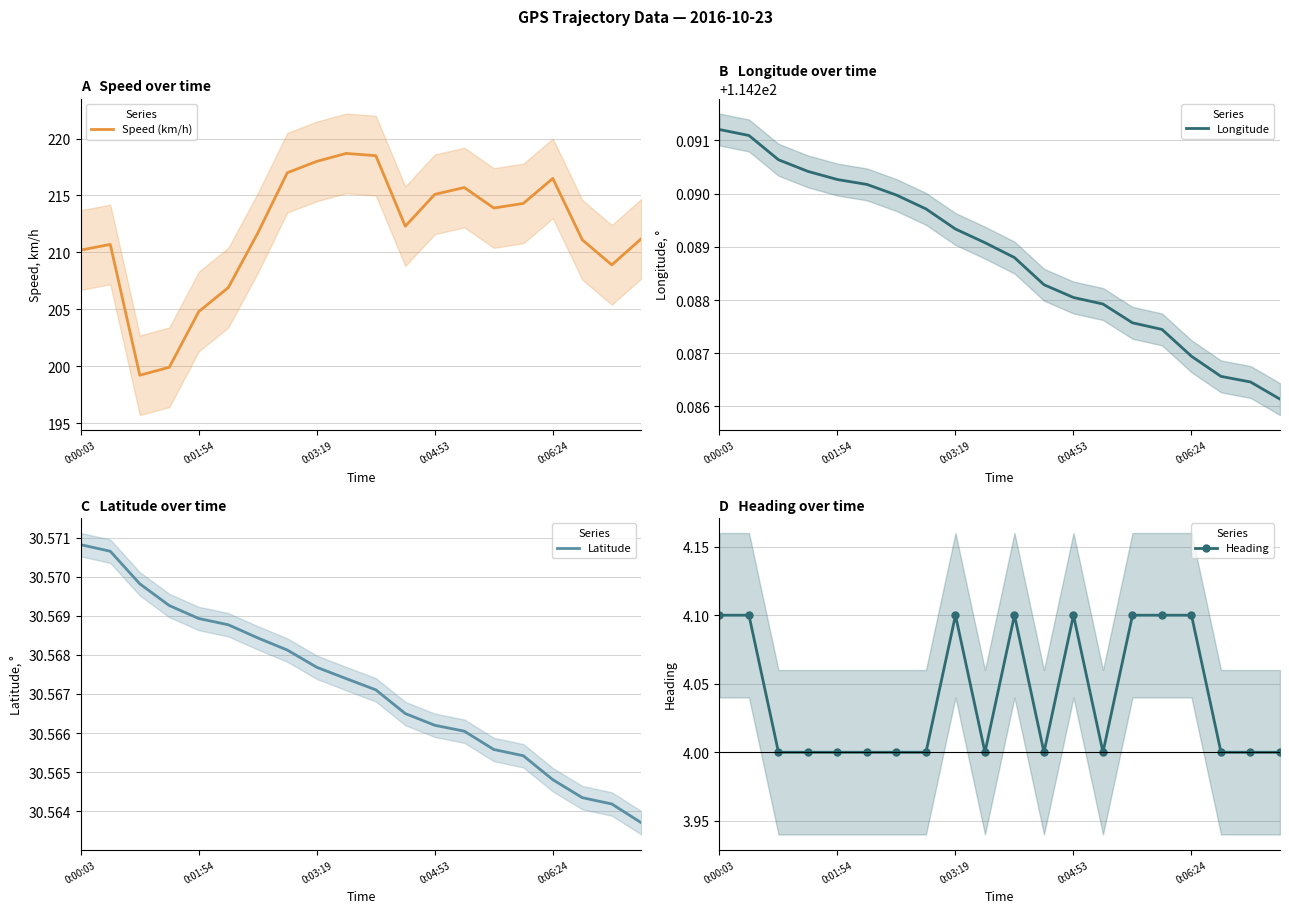

What is the maximum value for Speed (km/h)?

218.7